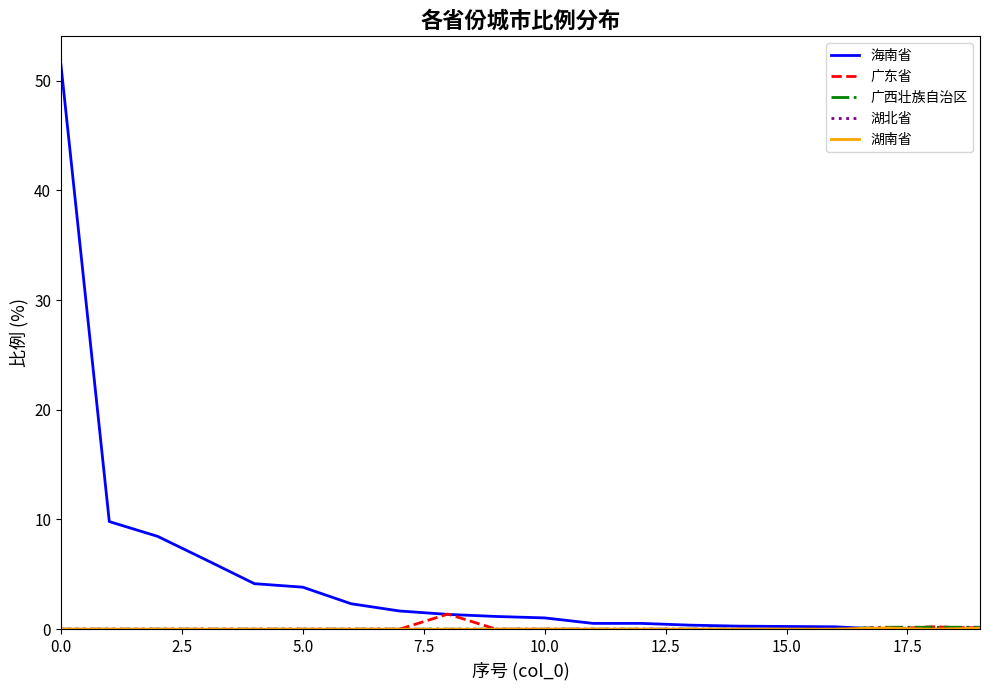

Which series has the largest total across all categories?

海南省